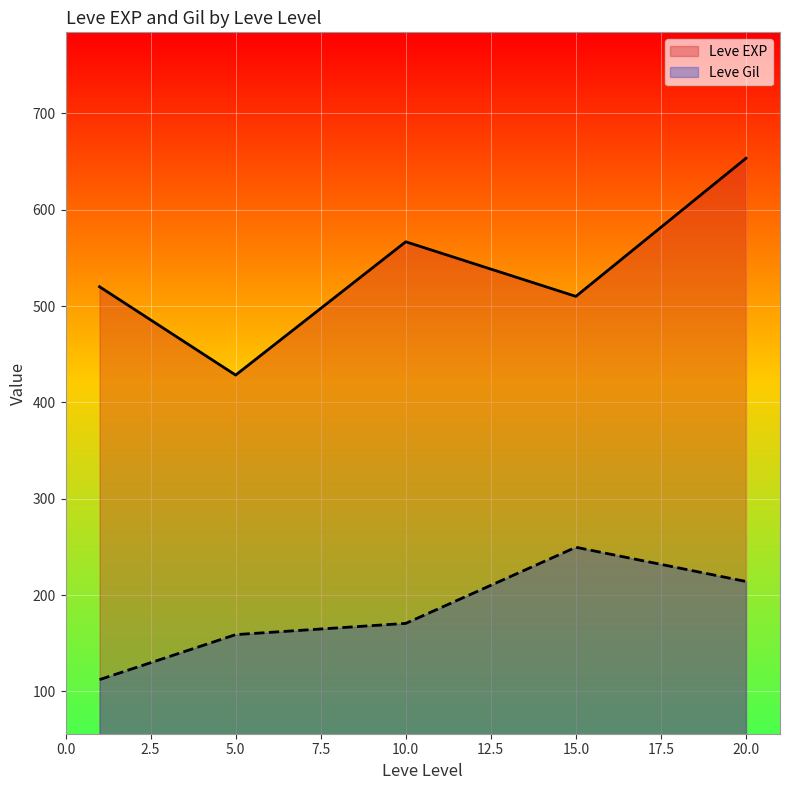

What is the difference between the maximum and second lowest values in the Leve Gil series?

90.7